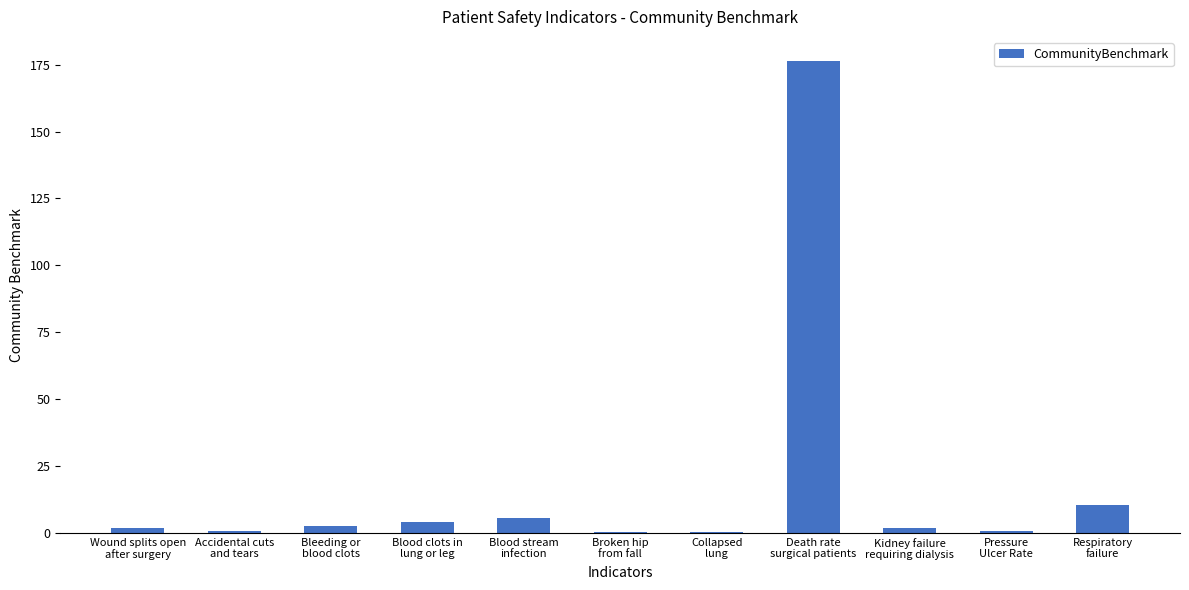

What is the change in value from Blood clots in
lung or leg to Death rate
surgical patients?

+172.6